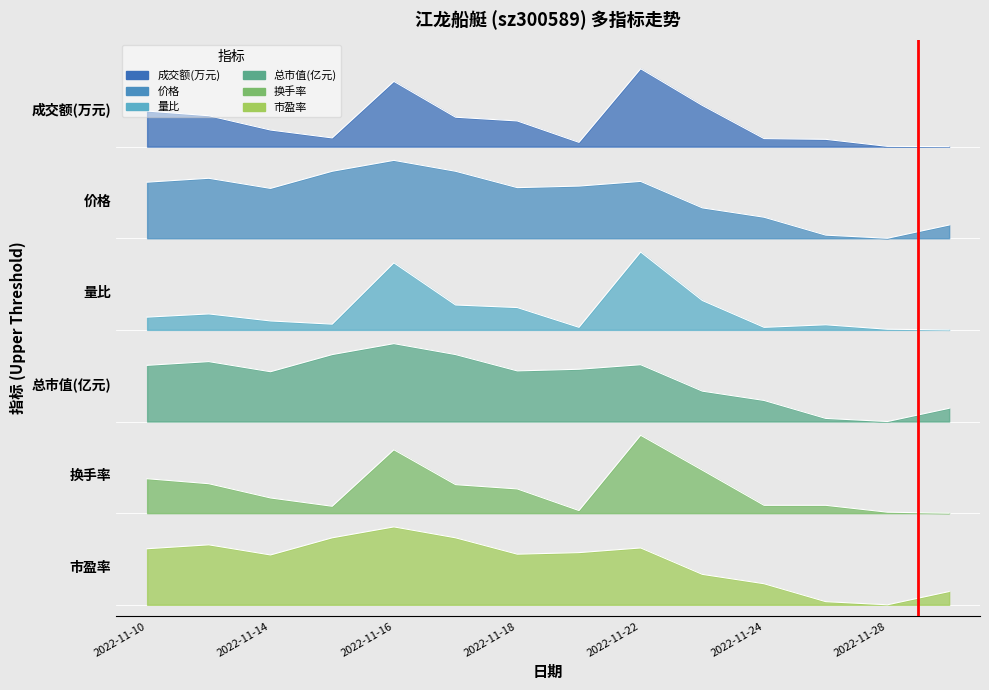

True or false: 价格 and 换手率 cross at least once.

False